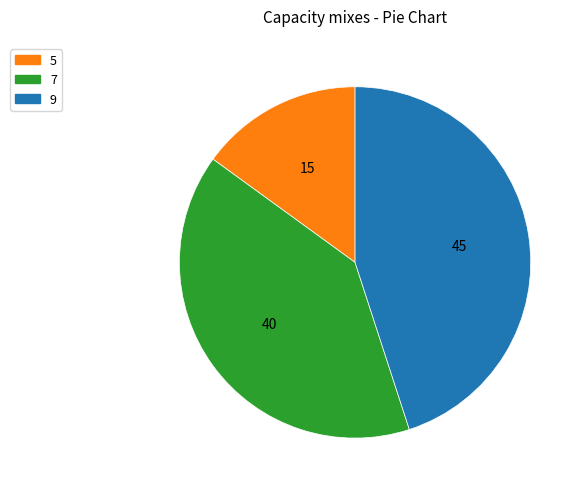

Combined, do 7 and 9 account for over 50%?

Yes